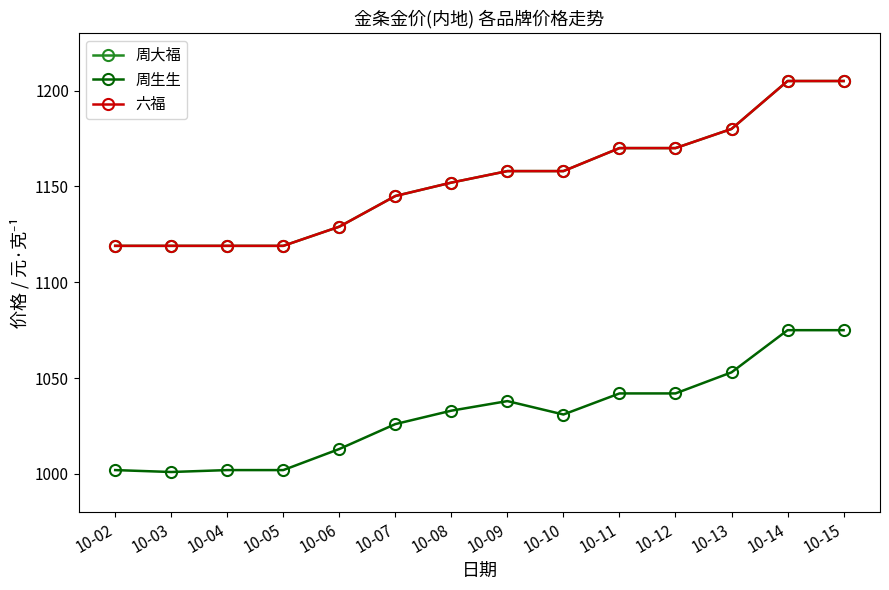

Does the chart have visible grid lines?

No